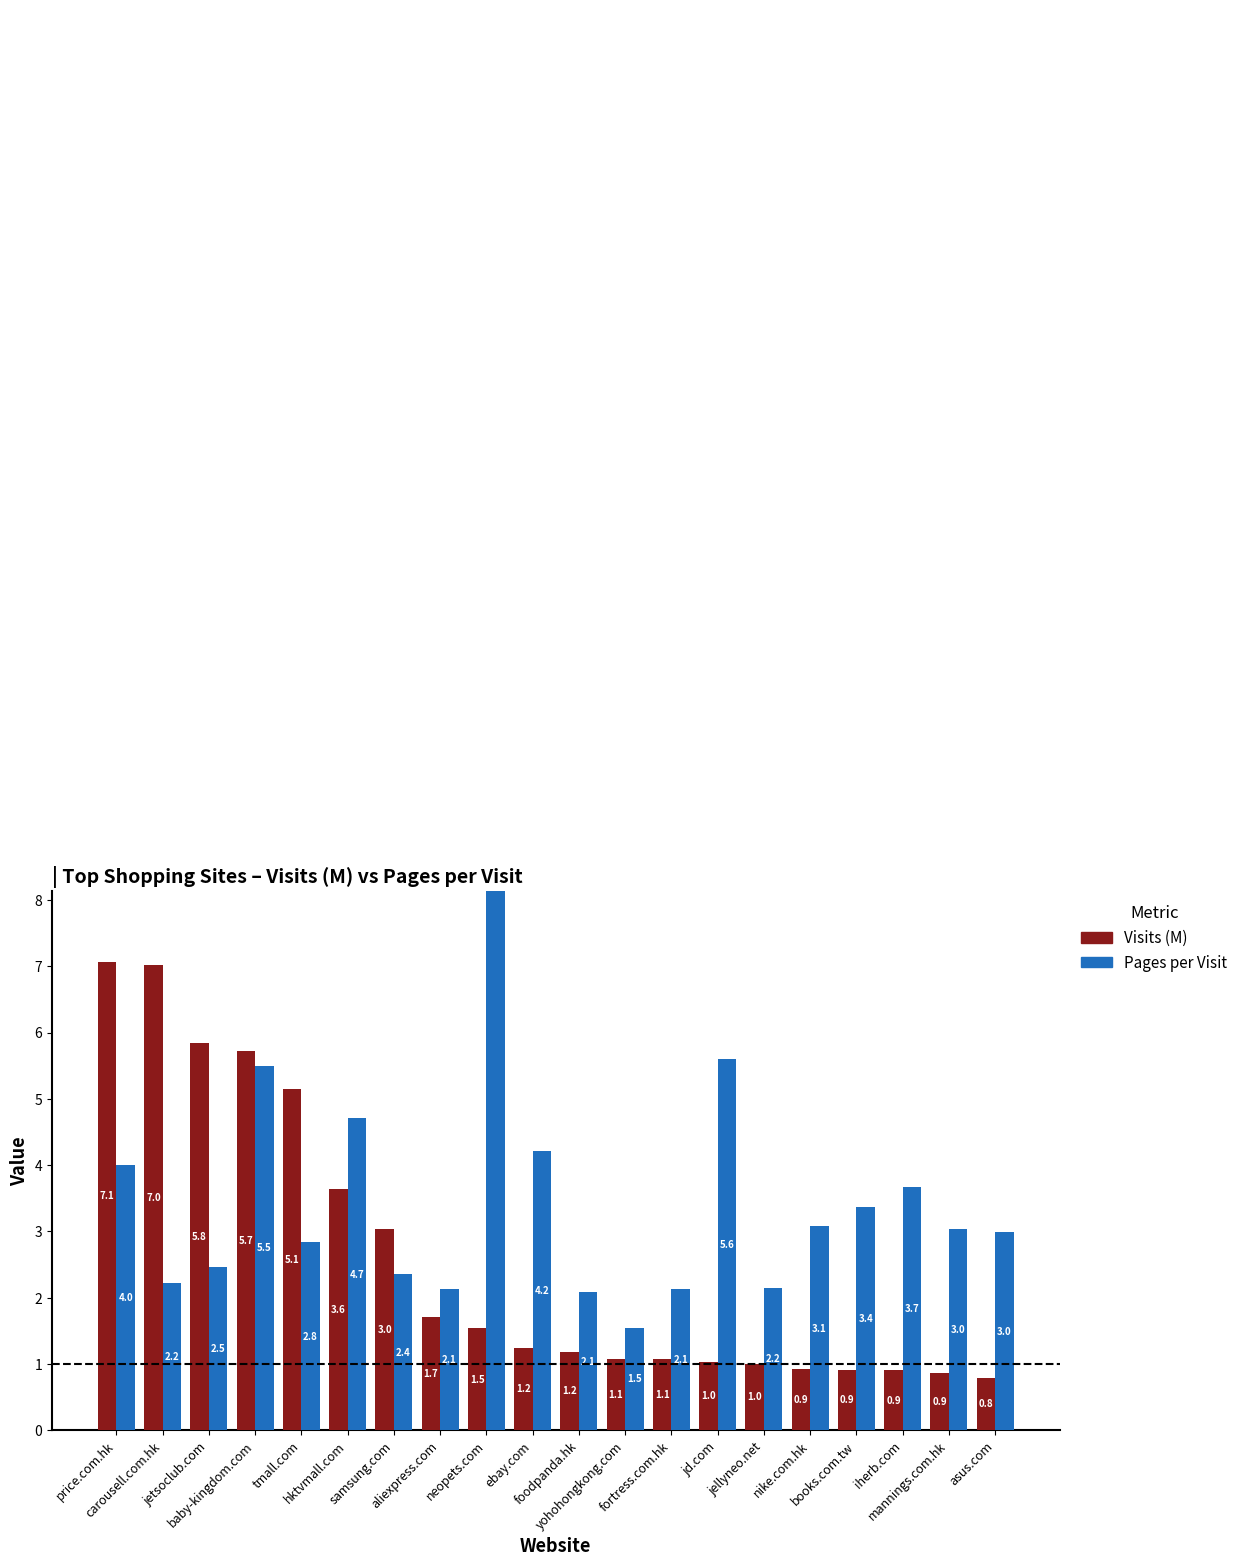

What is the difference between the second highest and minimum values in the Visits (M) series?

6.2